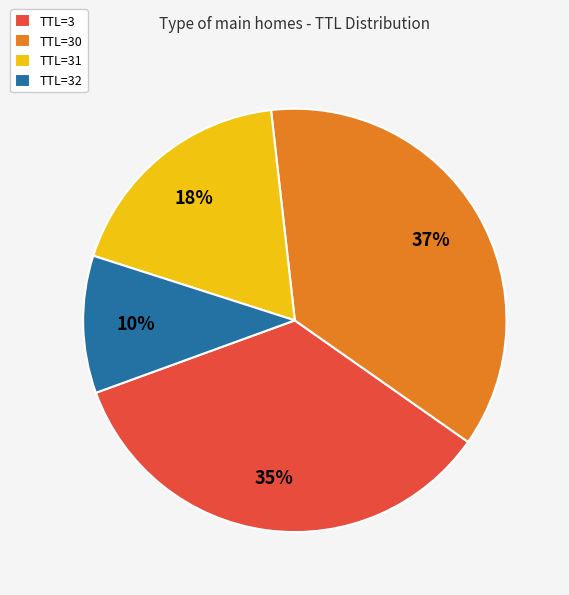

Do TTL=31 and TTL=3 together represent more than half of the pie?

Yes